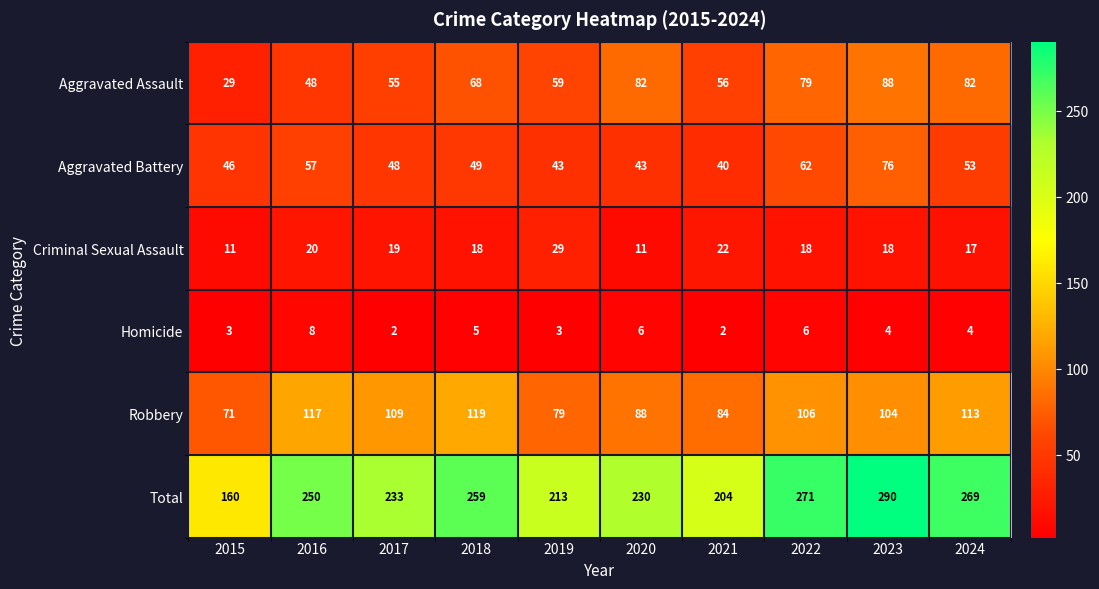

Where does the Robbery series first go above 106?

2016